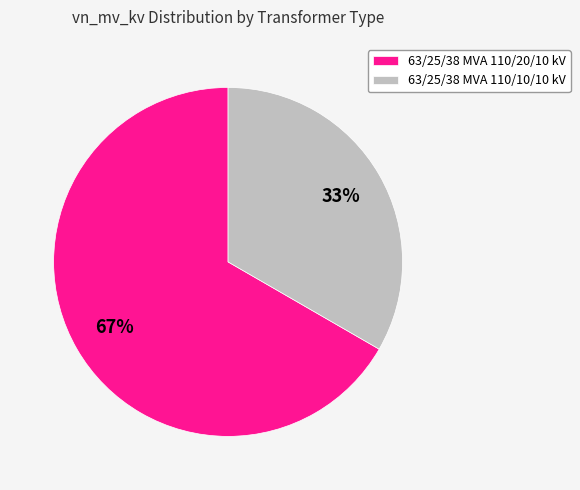

Which category accounts for the majority?

63/25/38 MVA 110/20/10 kV